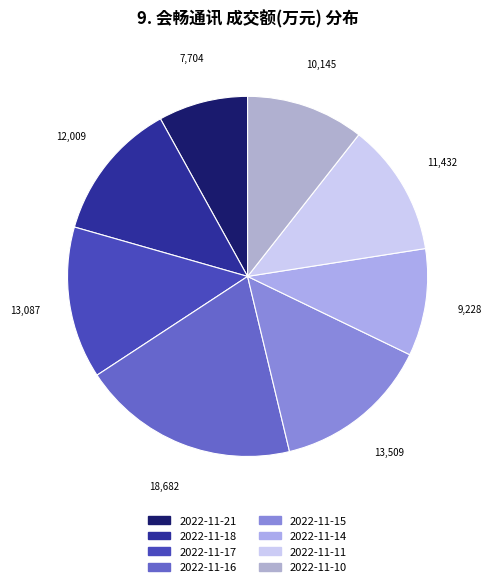

Is the sum of 2022-11-10 and 2022-11-14 greater than half?

No